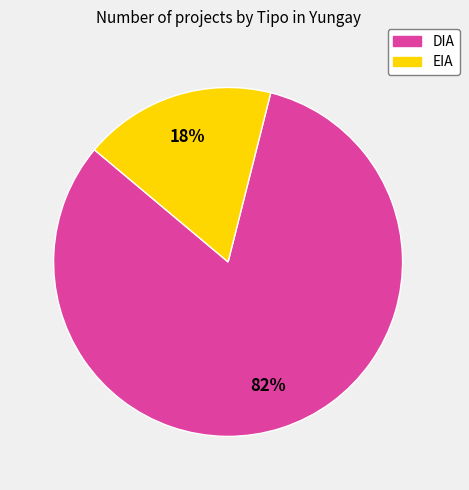

To the nearest percent, what percentage of the pie is EIA?

18%